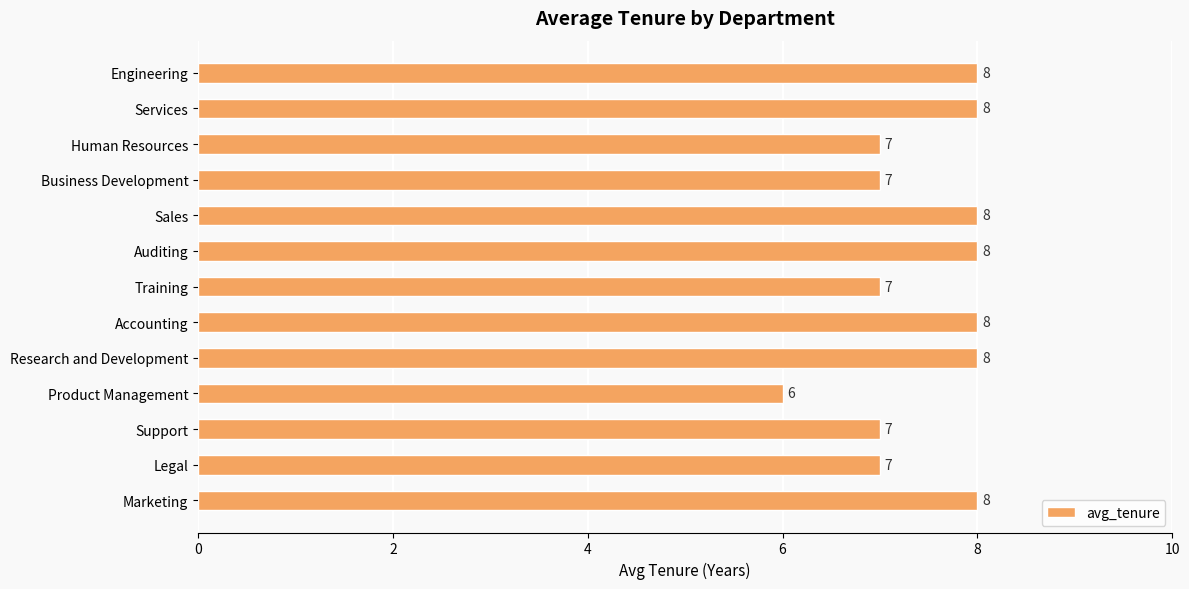

The chart shows a value of 8 at Accounting. True or false?

True